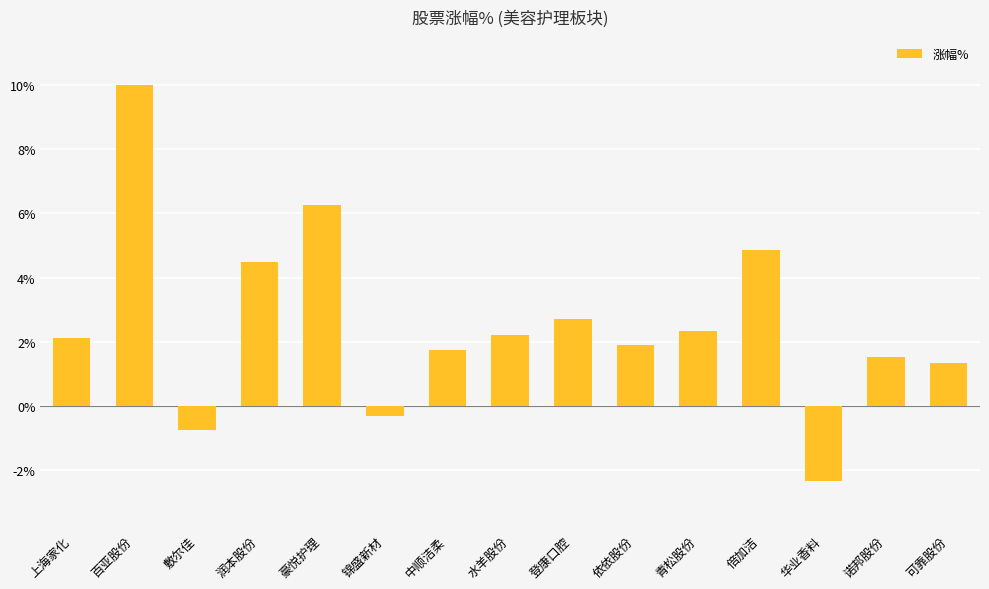

True or false: the data shows 3.1 at 青松股份.

False